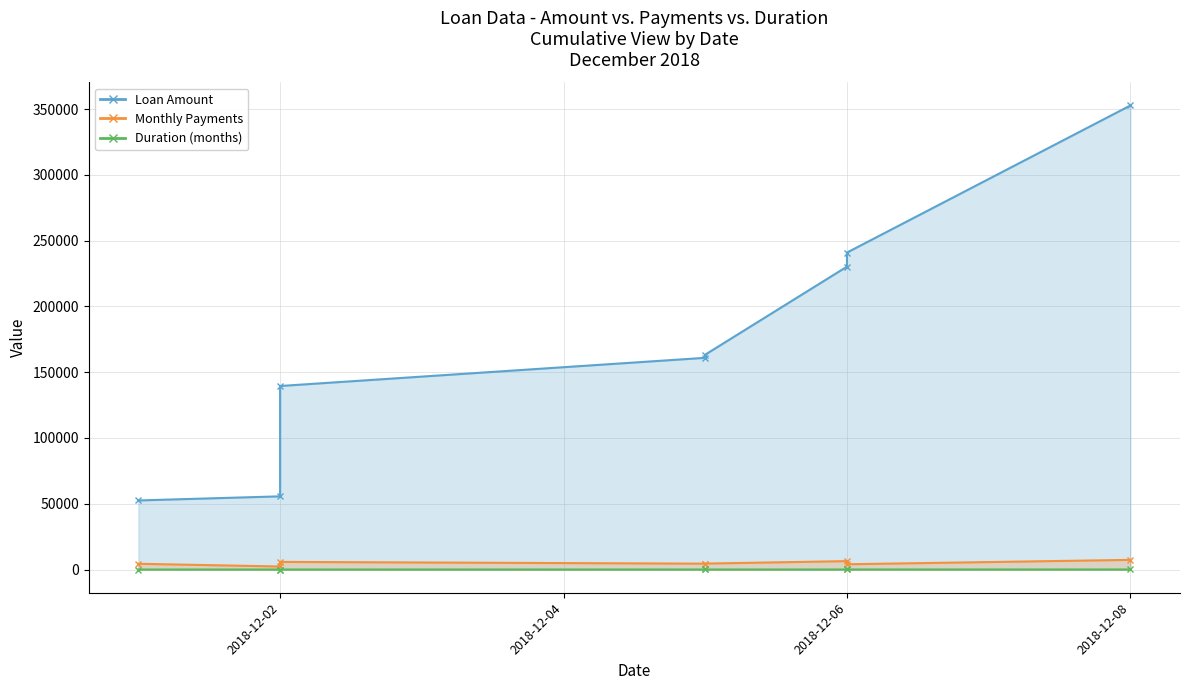

At which label does Monthly Payments reach its peak?

2018-12-08